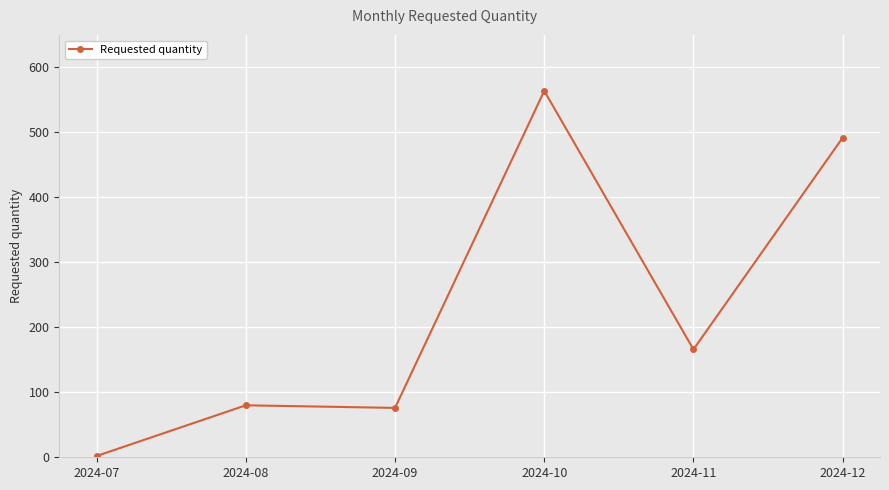

How many distinct data groups are displayed?

1